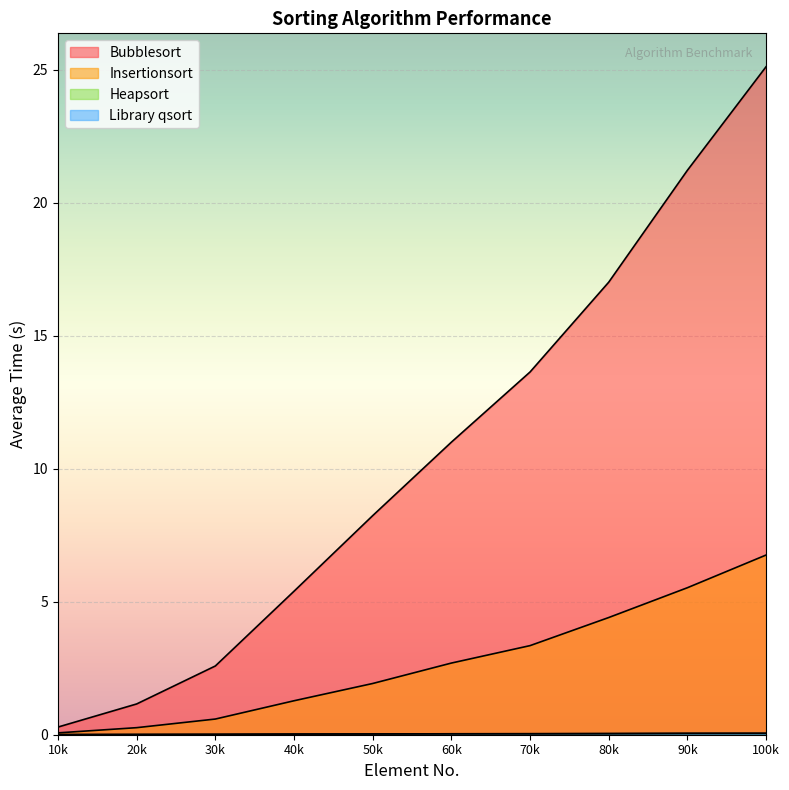

What value does the Insertionsort series have at 10k?

0.1